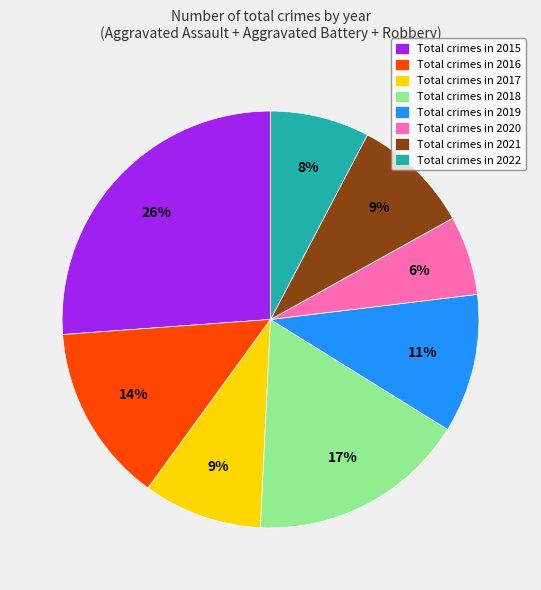

Does Total crimes in 2022 account for over 50% of the chart?

No